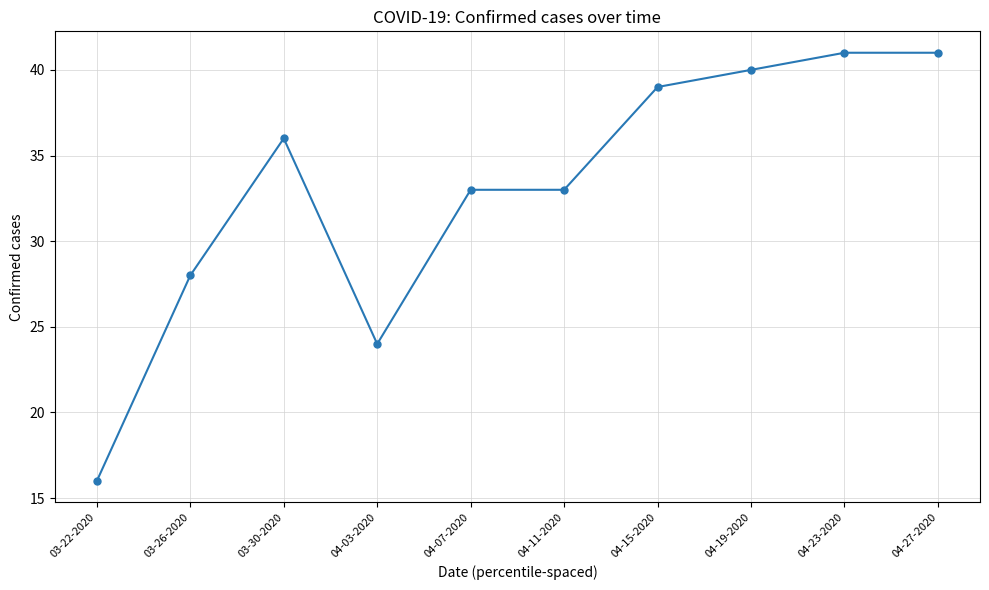

Where is the first local maximum?

03-30-2020